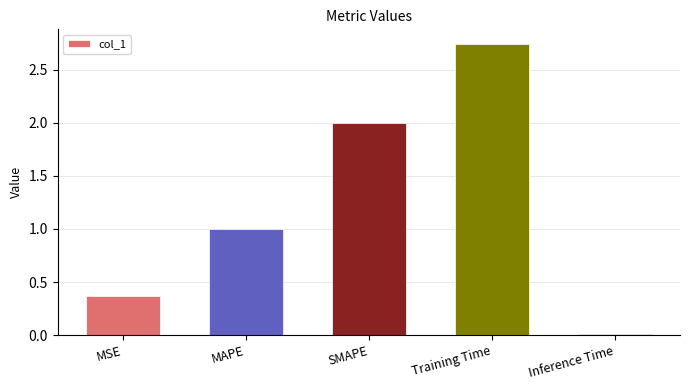

At which category does the chart reach its peak across all series?

Training Time